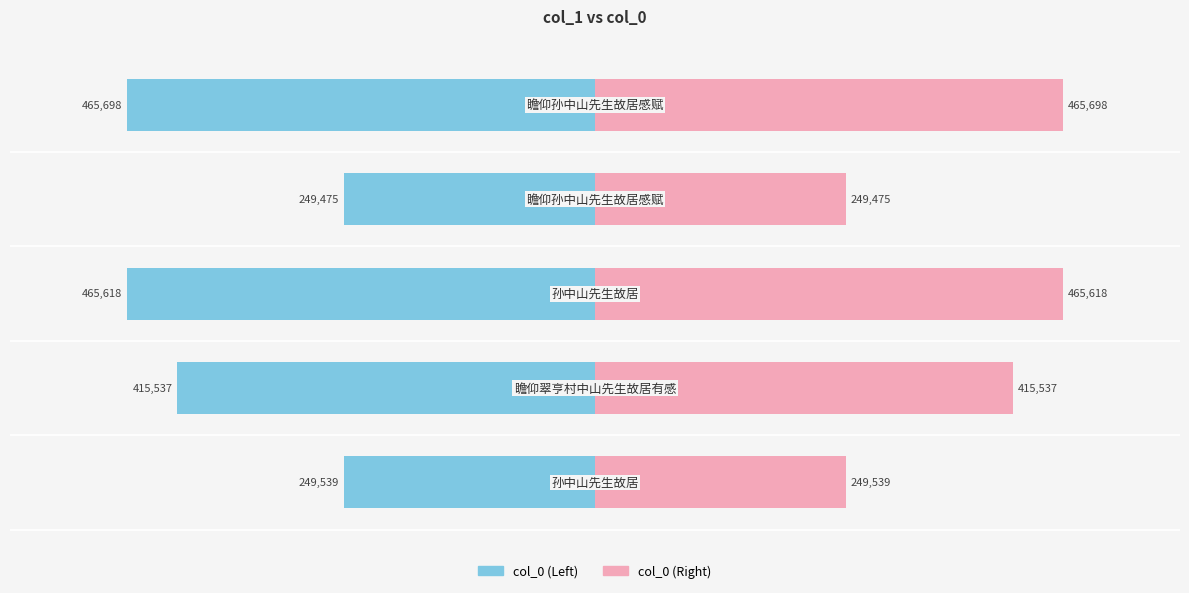

Are the bars horizontal?

Yes